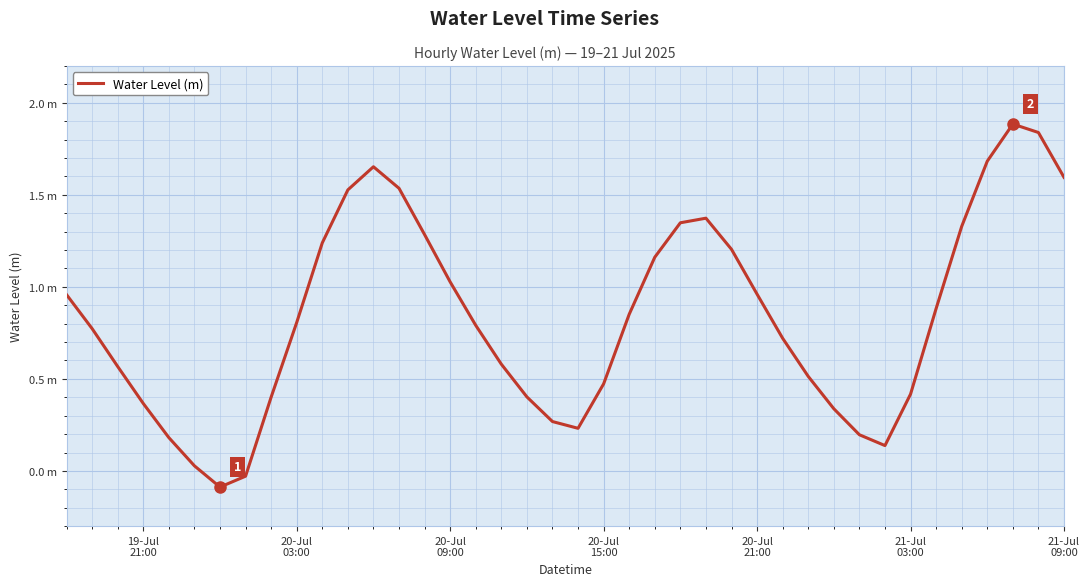

Does the chart have visible grid lines?

Yes